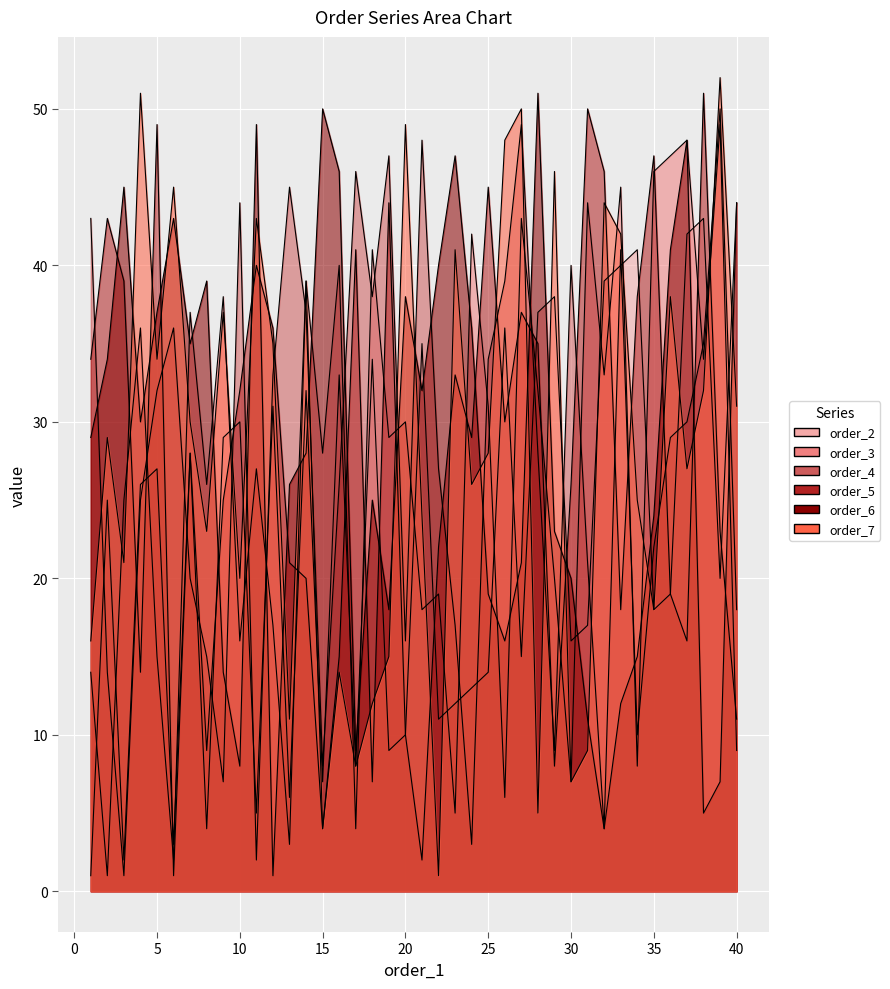

Which series changed the most between 9 and 33?

order_4